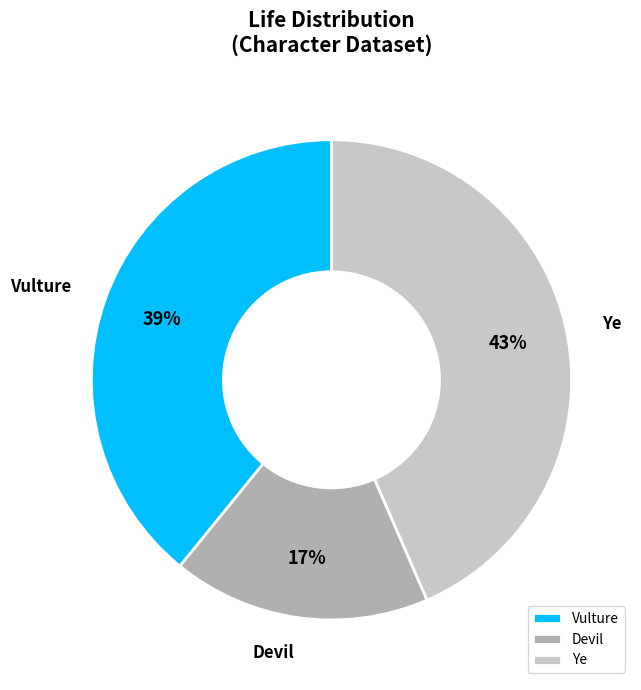

What is the ratio of the value at Vulture to the value at Ye?

0.9